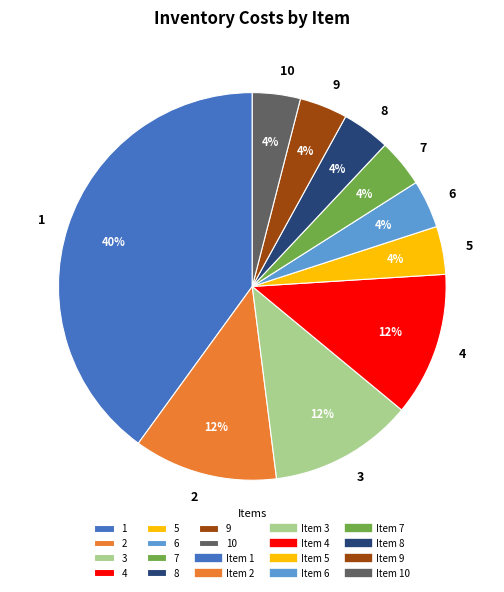

Combined, do 10 and 5 account for over 50%?

No